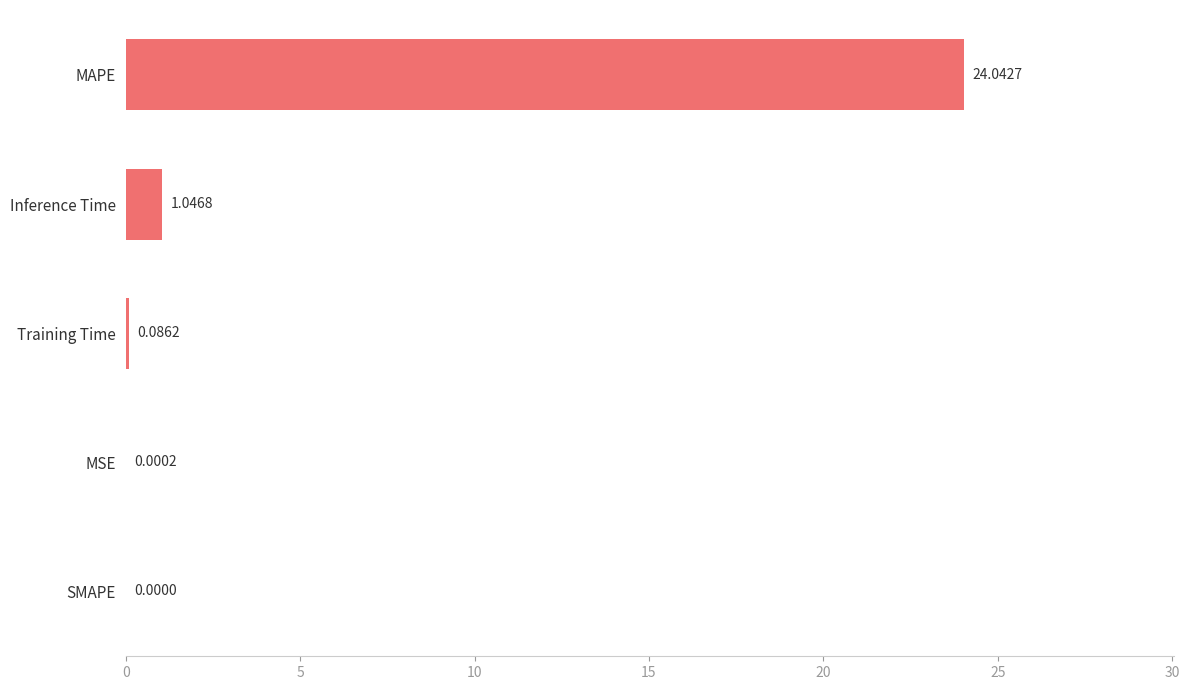

At which category does the chart reach its peak across all series?

MAPE